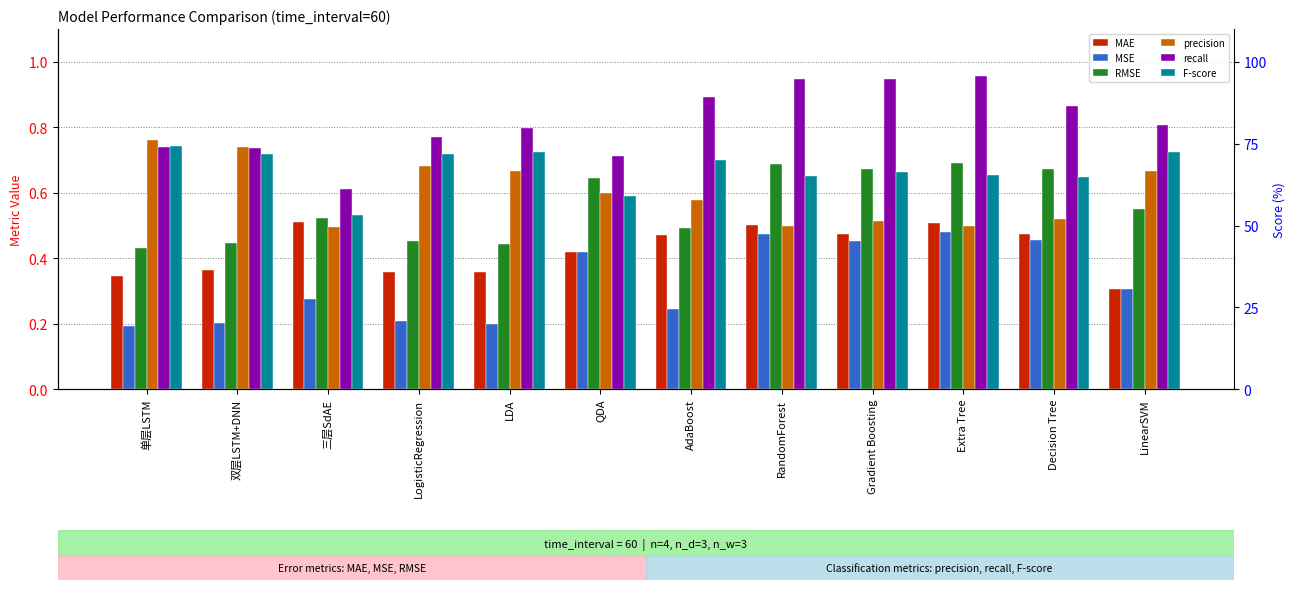

What is the value of the MAE bar at the 2nd from the left?

0.4